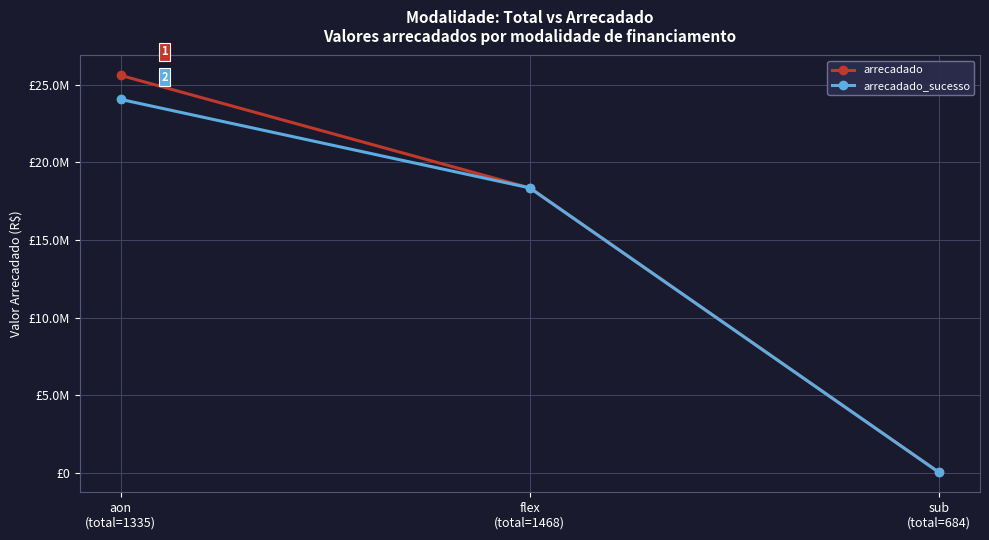

List the series in order of their peak value, lowest first.

arrecadado_sucesso, arrecadado